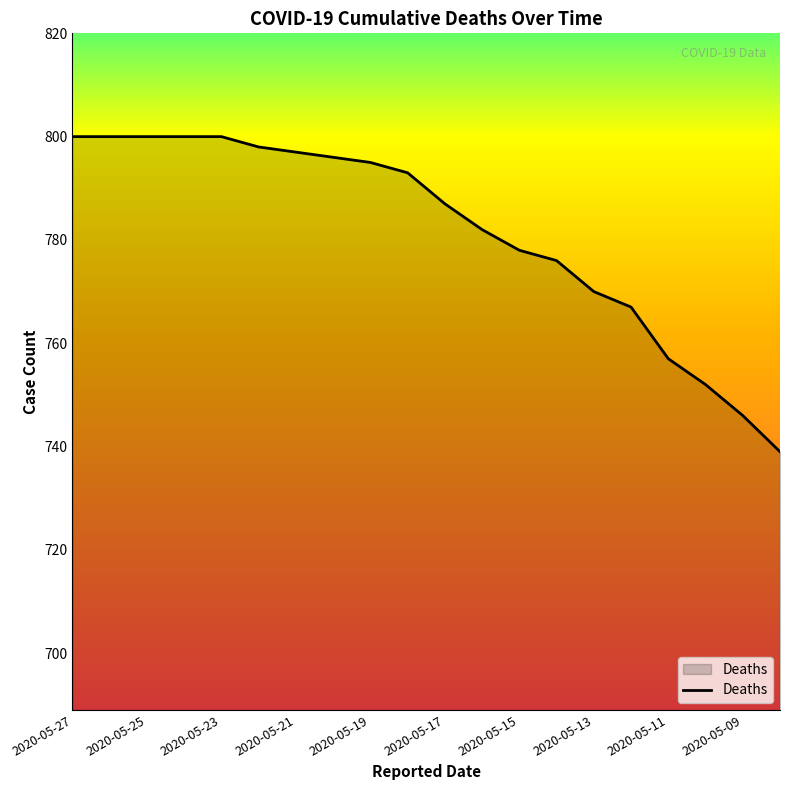

What is the difference between the maximum and minimum values?

61